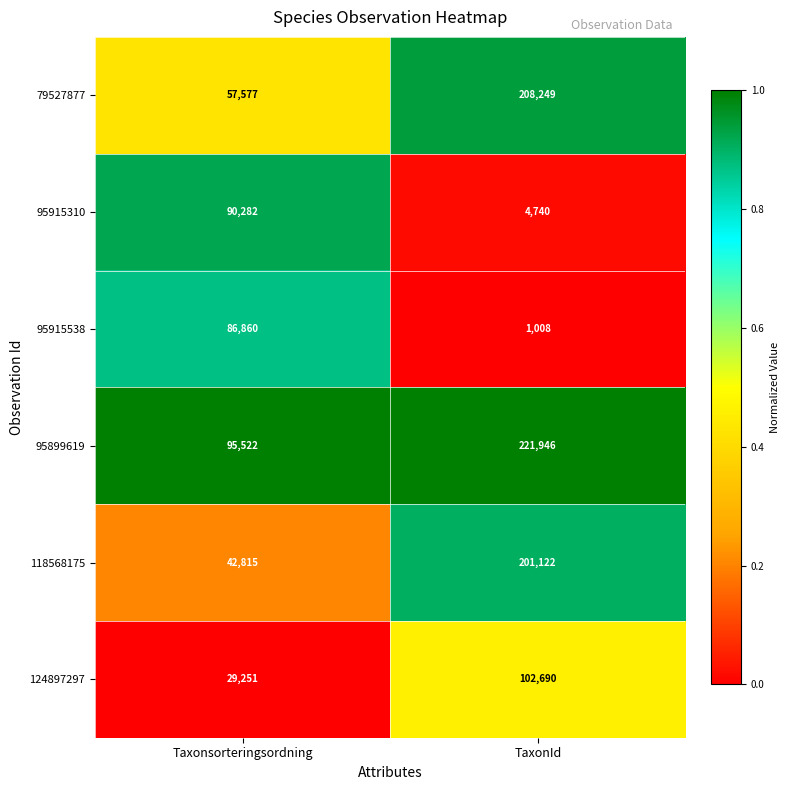

The 95915310 series shows 4740 at TaxonId. True or false?

True